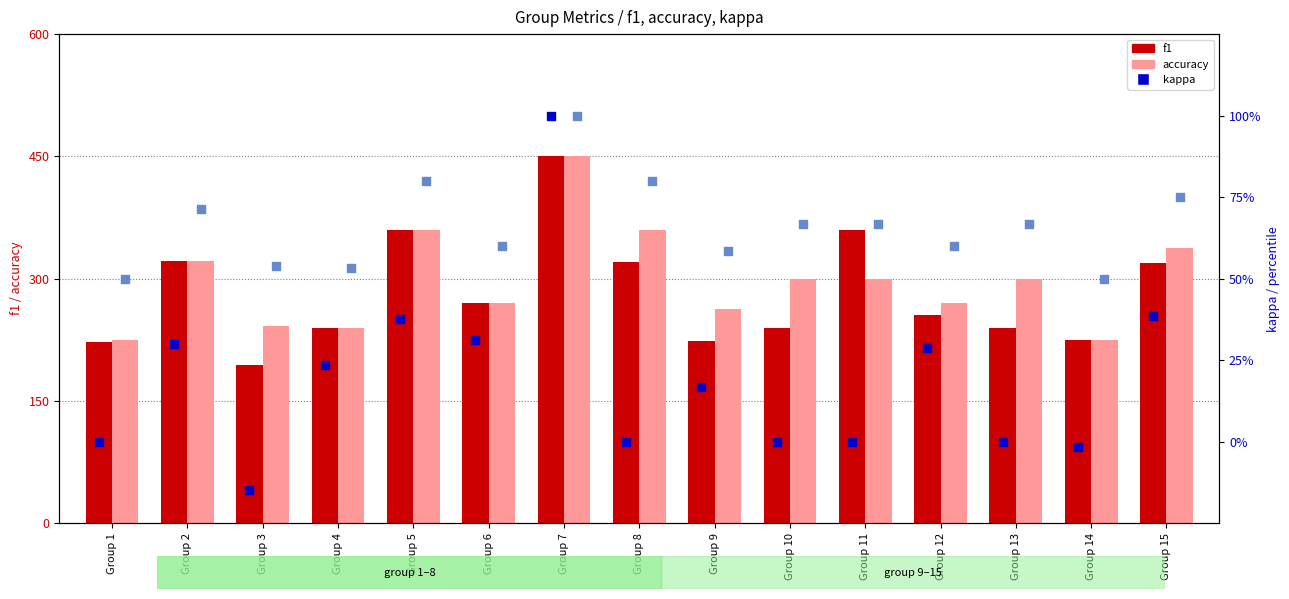

Which series reaches the maximum Y coordinate?

f1